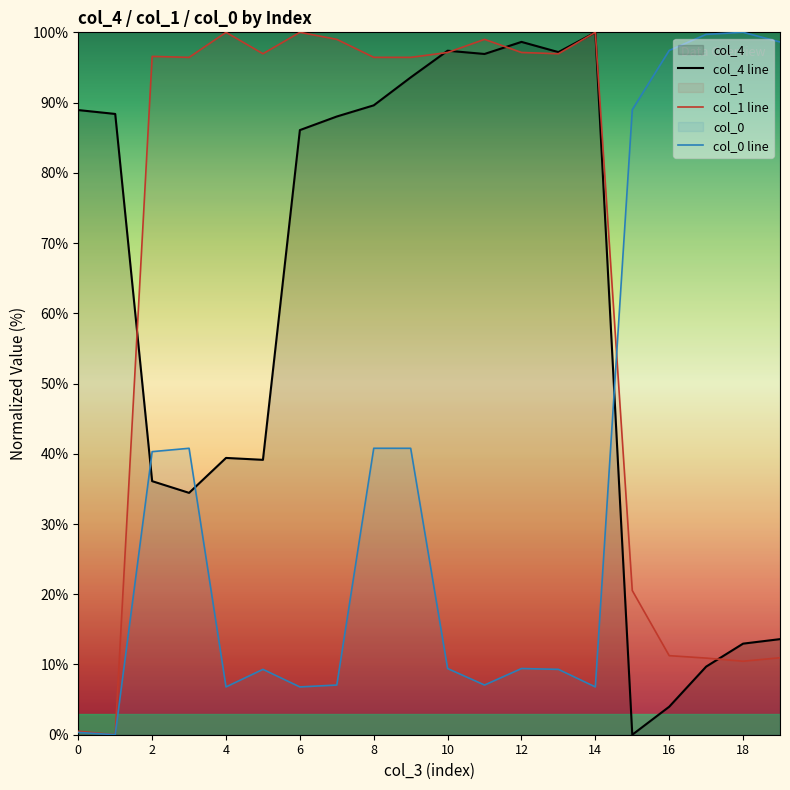

Which label corresponds to the largest value in the chart?

14